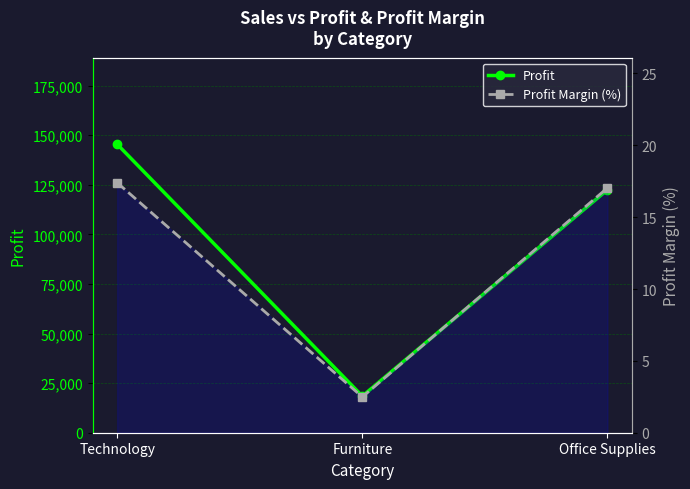

Is it true that Profit Margin (%) equals 10.6 at Technology?

False